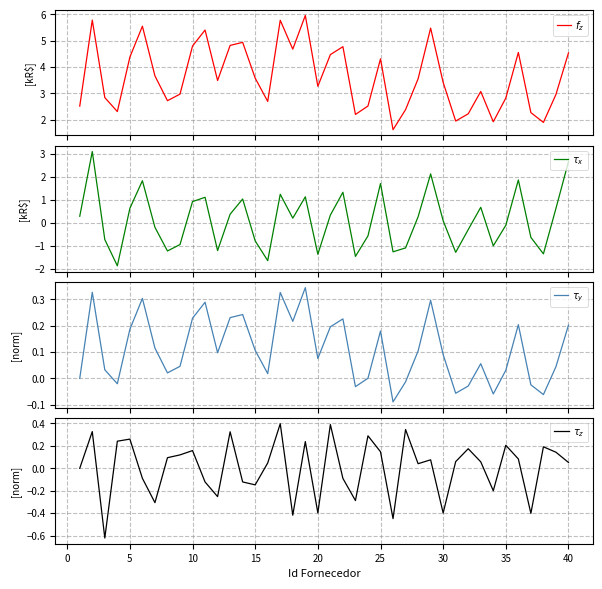

In $\tau_x$, how many points are higher than both neighbors (excluding endpoints)?

11